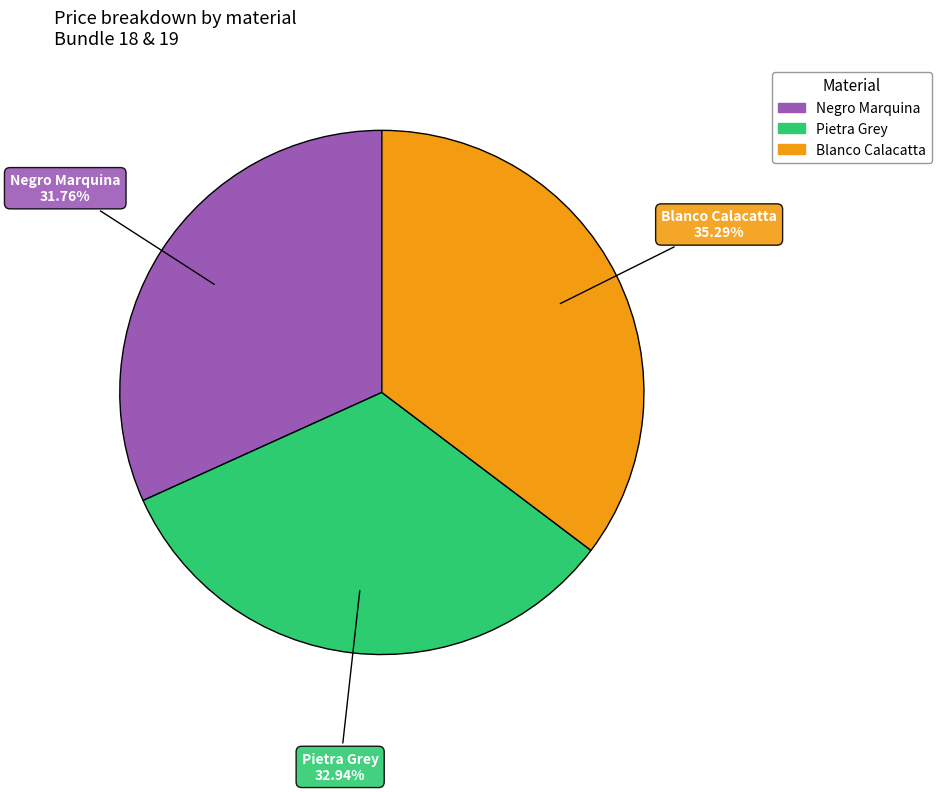

Between Negro Marquina and Pietra Grey, which is larger?

Pietra Grey